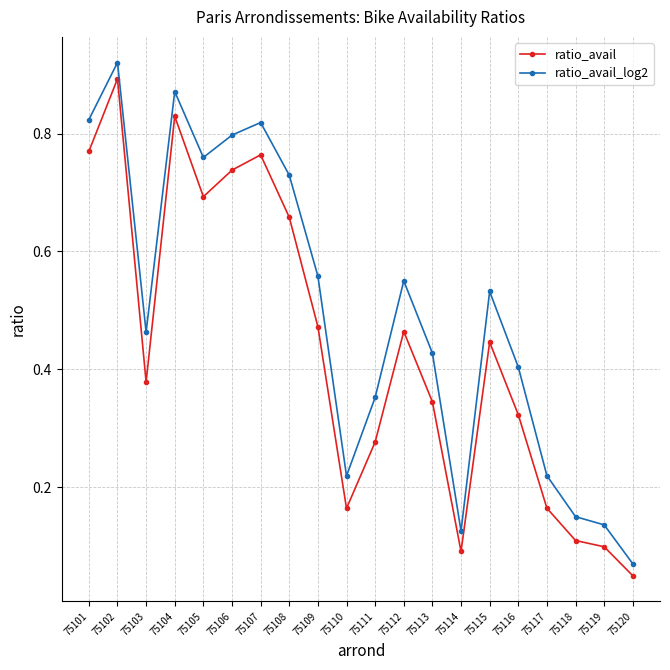

Is it true that ratio_avail_log2 equals 0.1 at 75110?

False